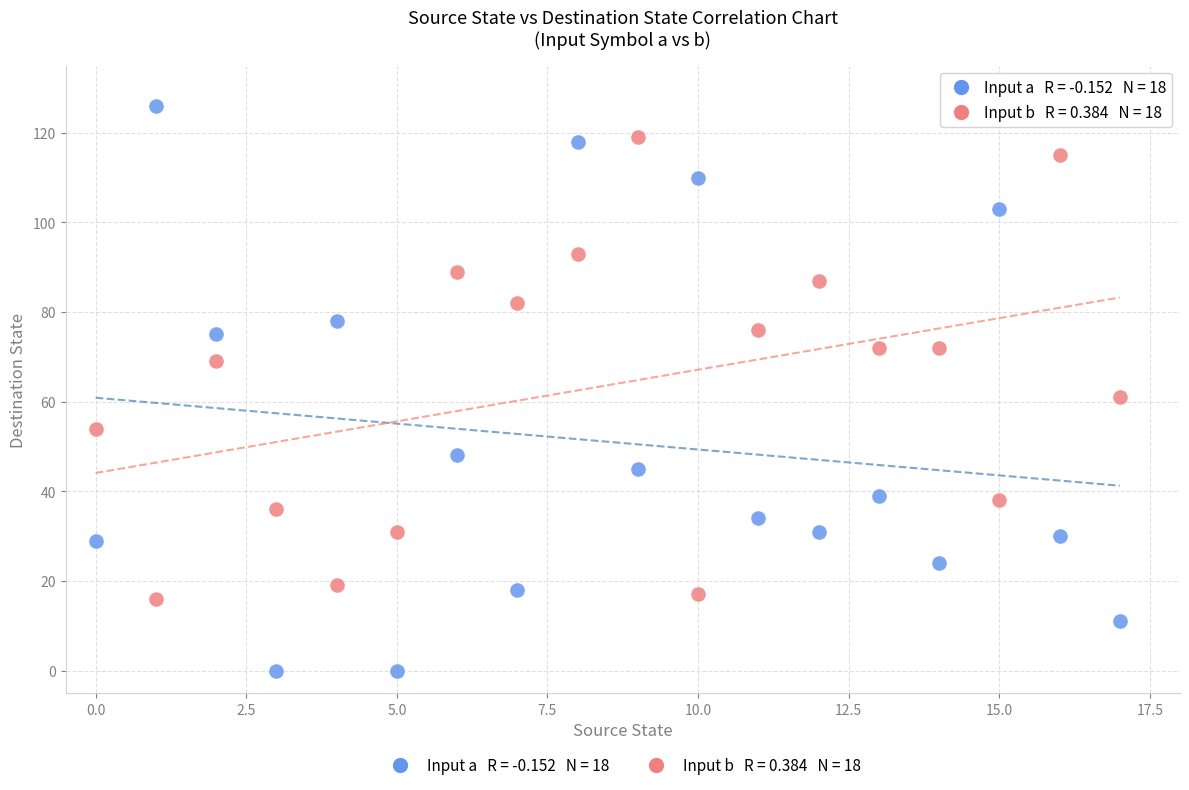

Across all series, what Y value is closest to 63?

61